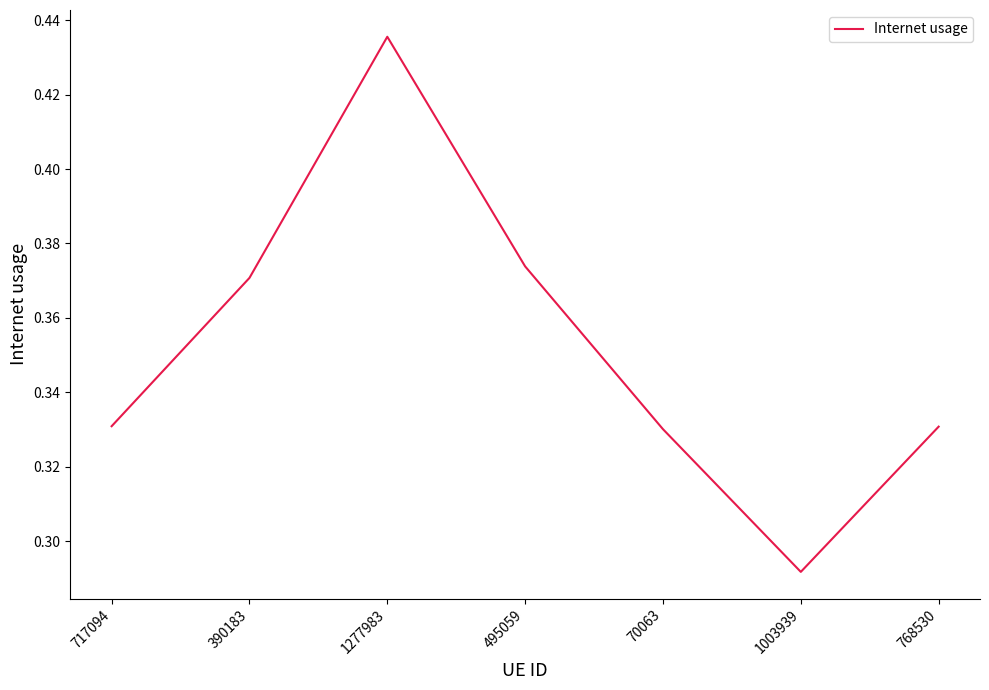

Where is the first local maximum?

1277983